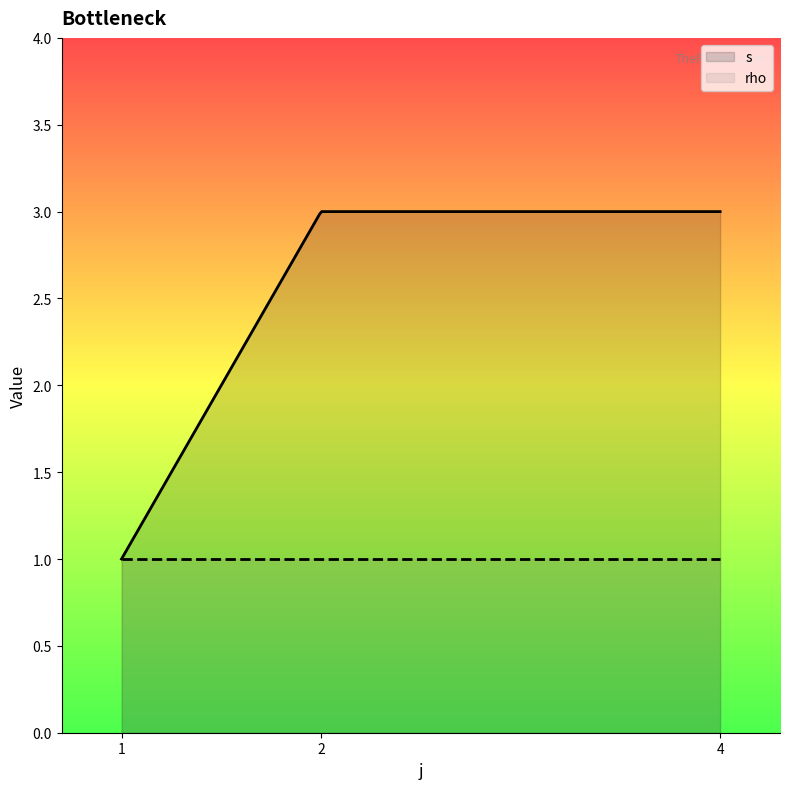

Rank the series by their maximum value, from highest to lowest.

s, rho